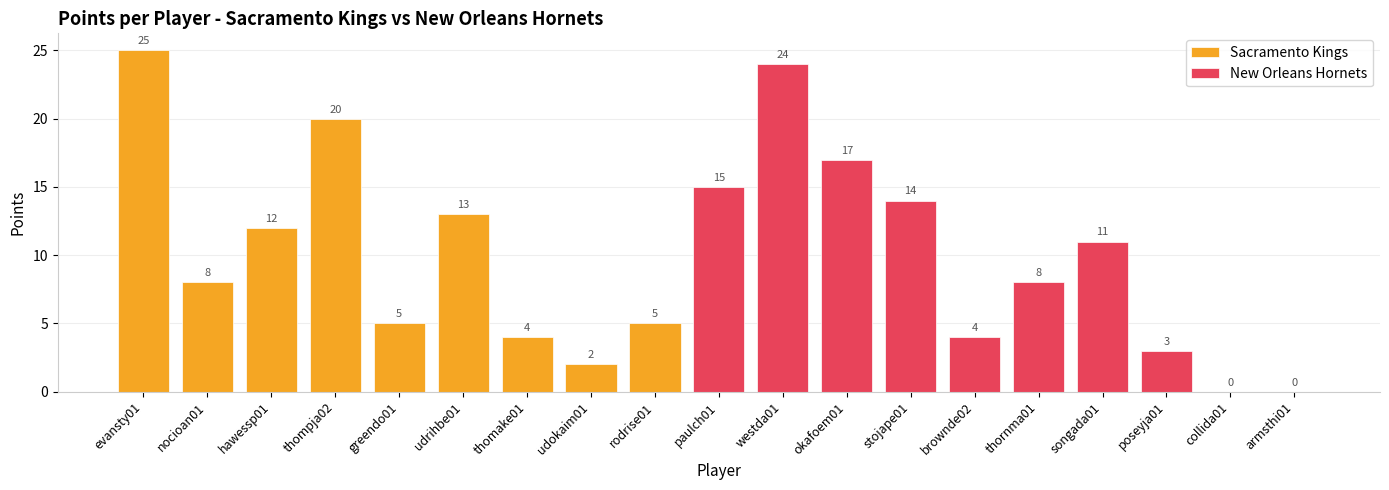

At which category is the sum across all series the highest?

evansty01